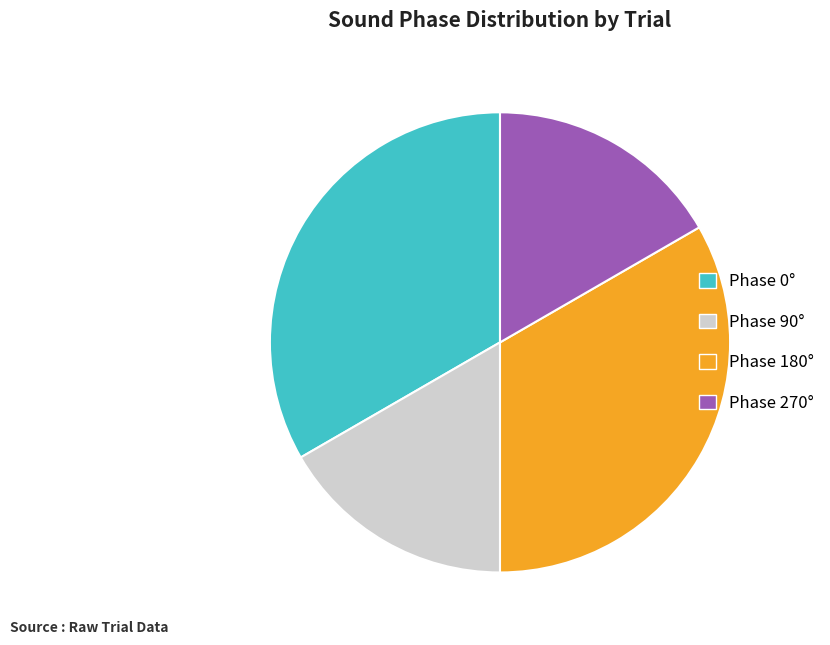

Is there any slice that represents more than half of the pie?

No